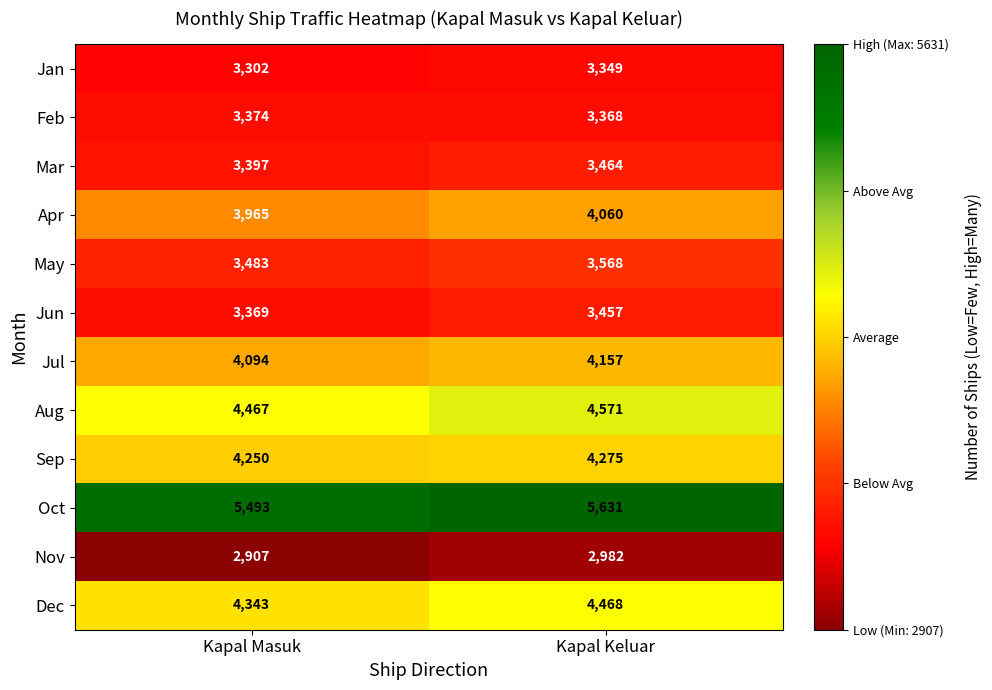

At how many categories does at least one series exceed 4404?

2